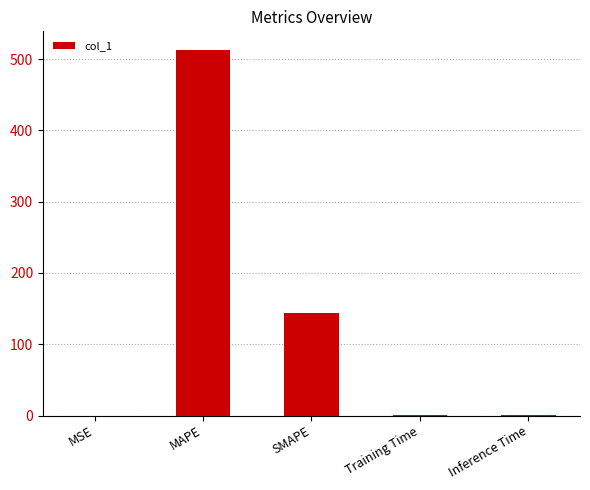

What is the maximum value shown in the chart?

513.3